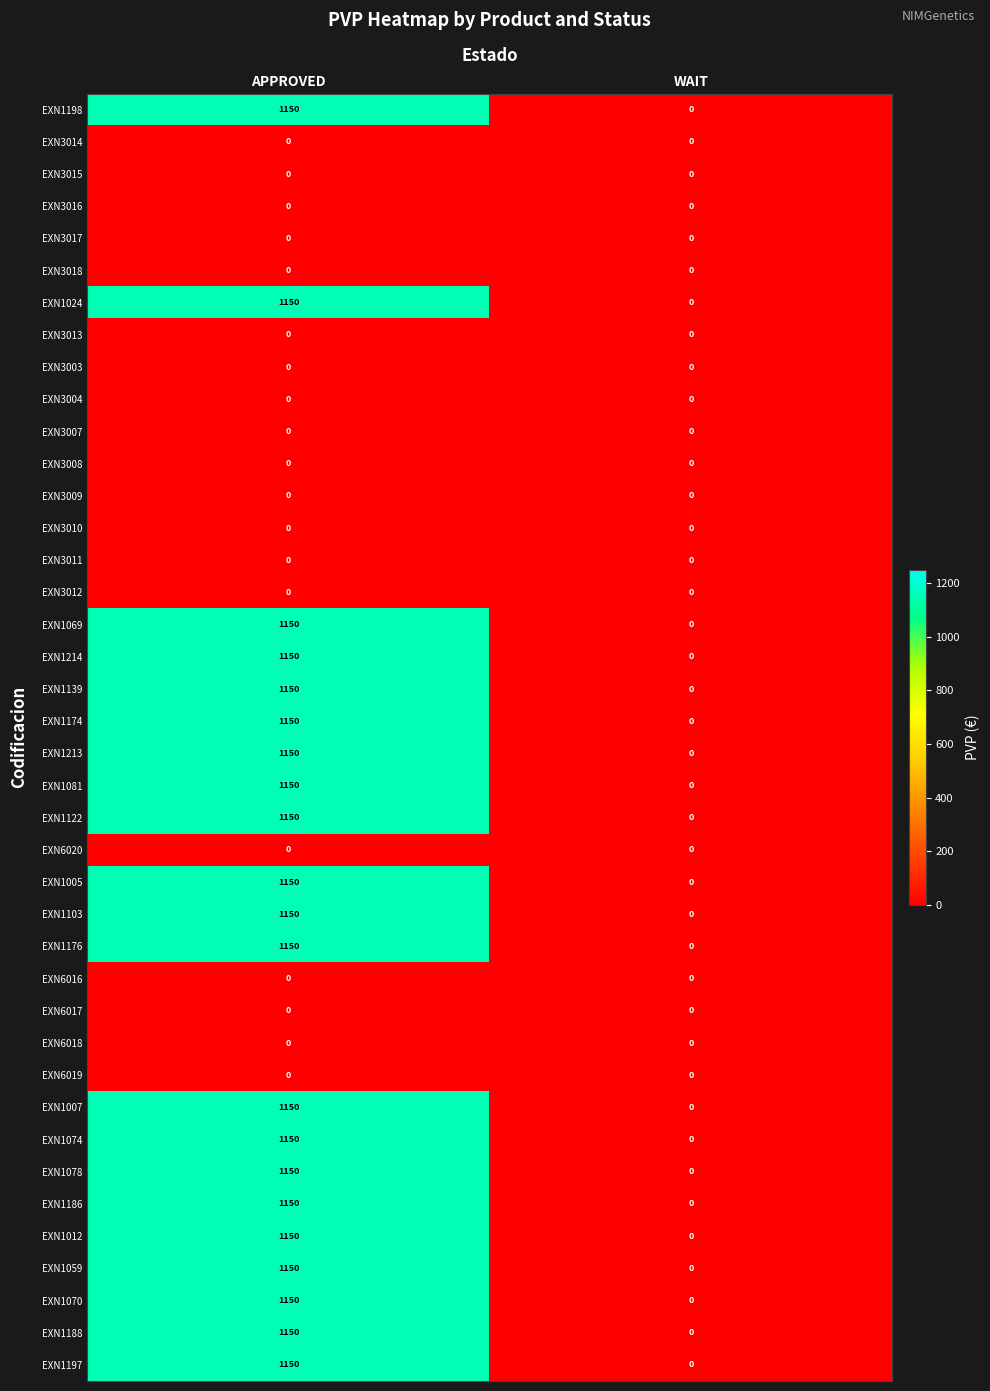

Which category has the lowest value in the EXN1074 series?

WAIT